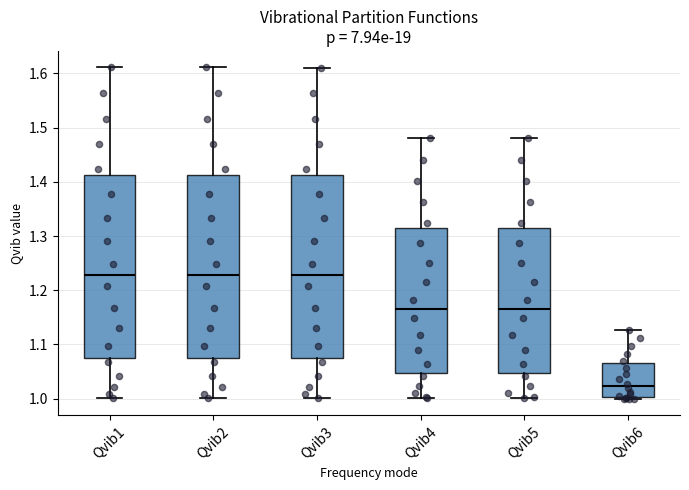

Where is the upper edge of the box for Qvib1 on the y-axis? The values are not printed on the chart, so give them approximately, as read against the axis.

1.41